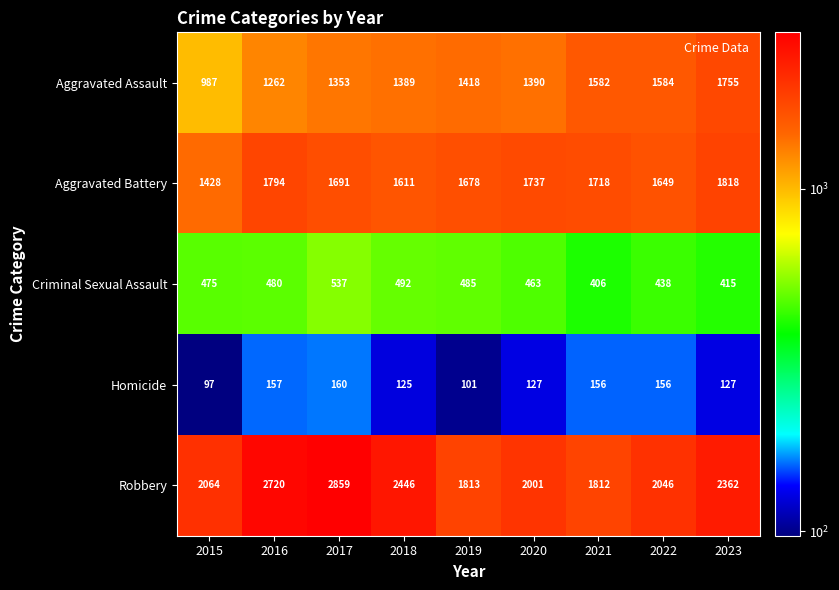

Is it true that Criminal Sexual Assault equals 223 at 2018?

False